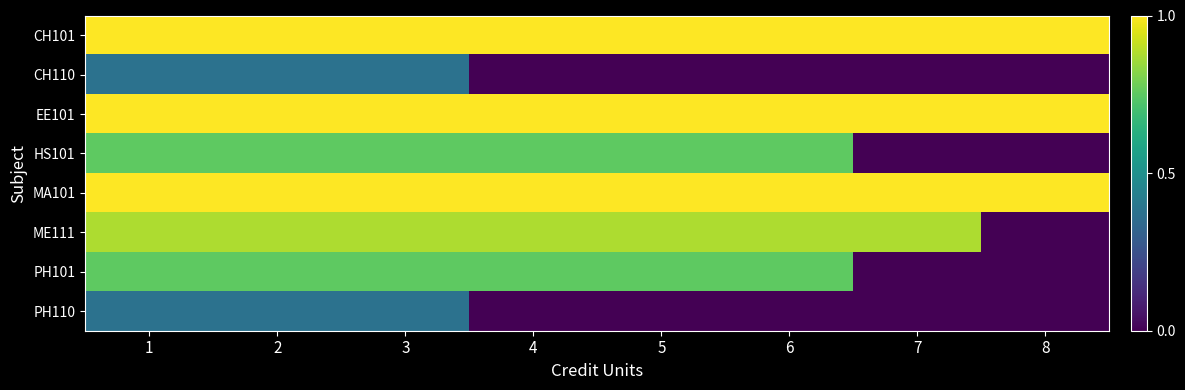

Between 1 and 3, which series saw the biggest shift?

CH101